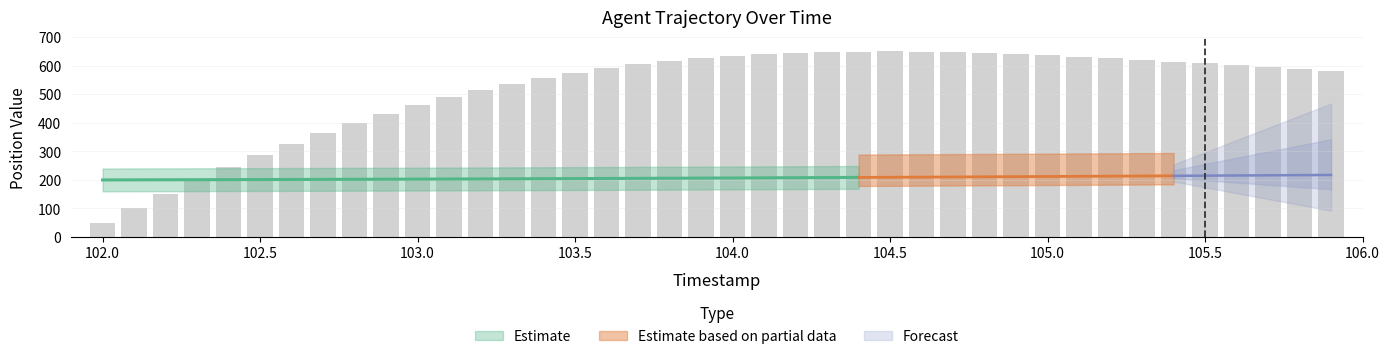

The value at 12 is 257.5. True or false?

False